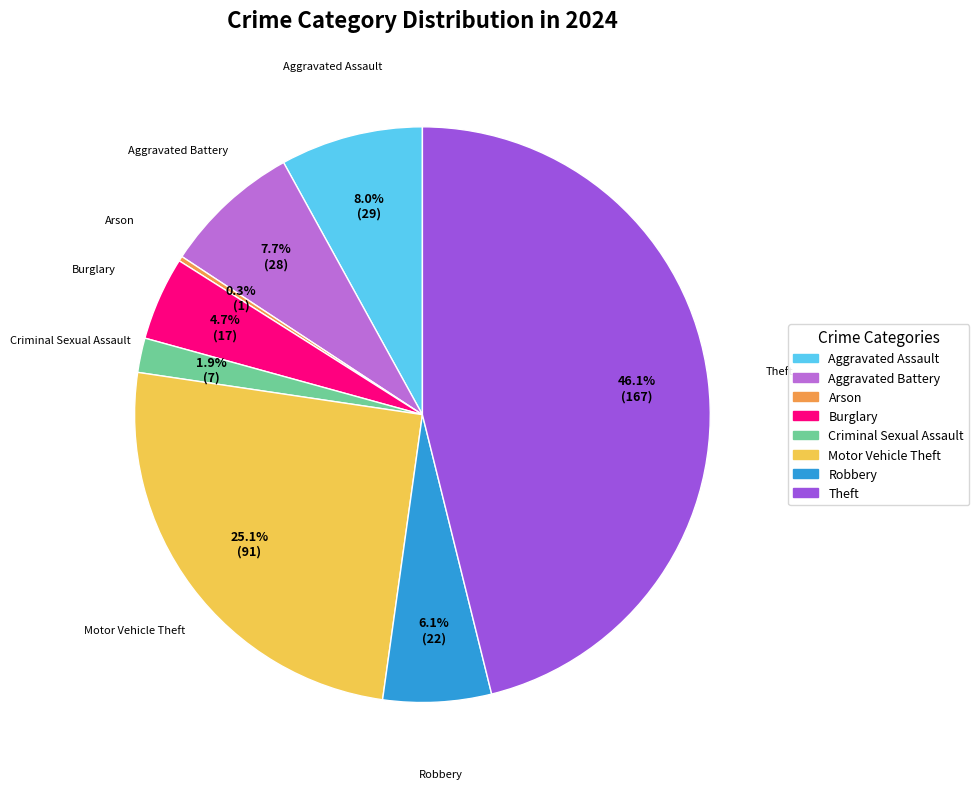

Is there any slice that represents more than half of the pie?

No